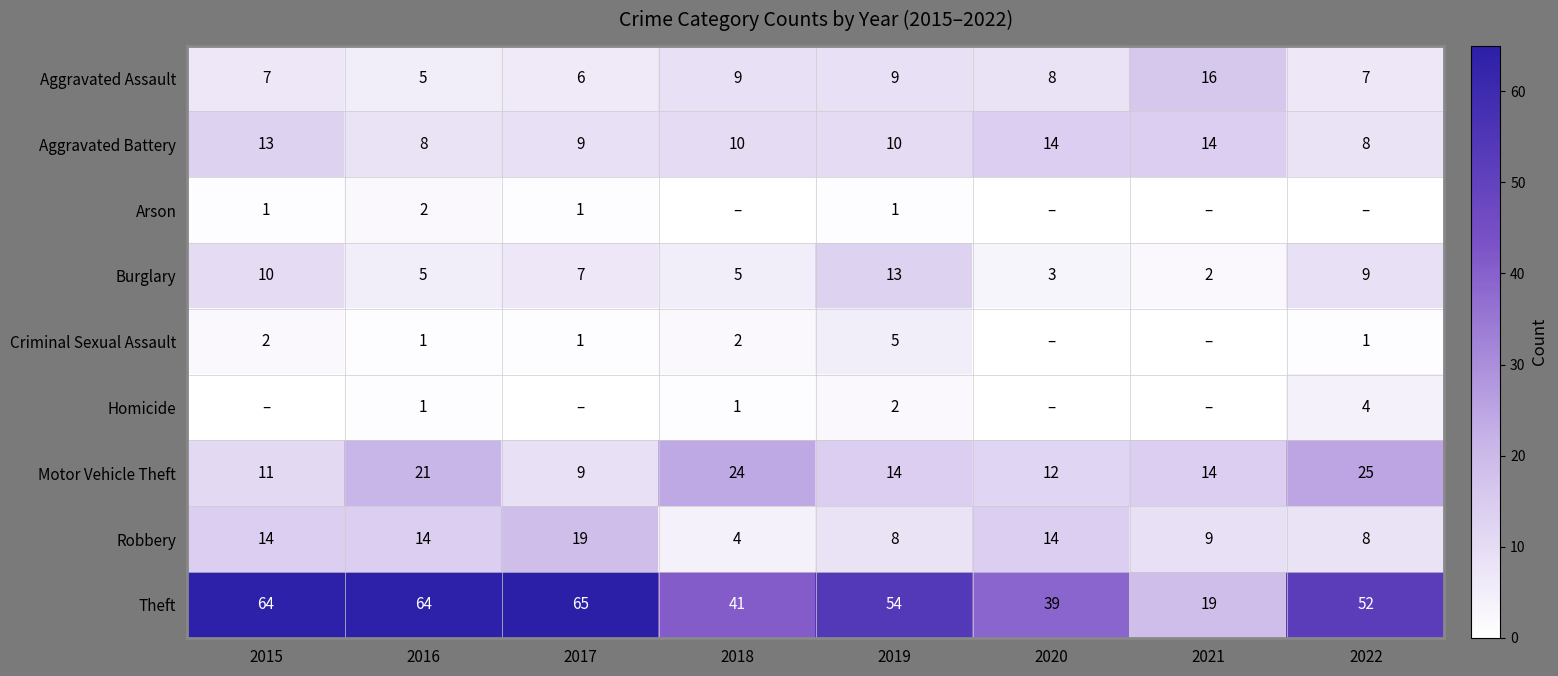

What is the difference between the maximum and minimum values in the Aggravated Assault series?

11